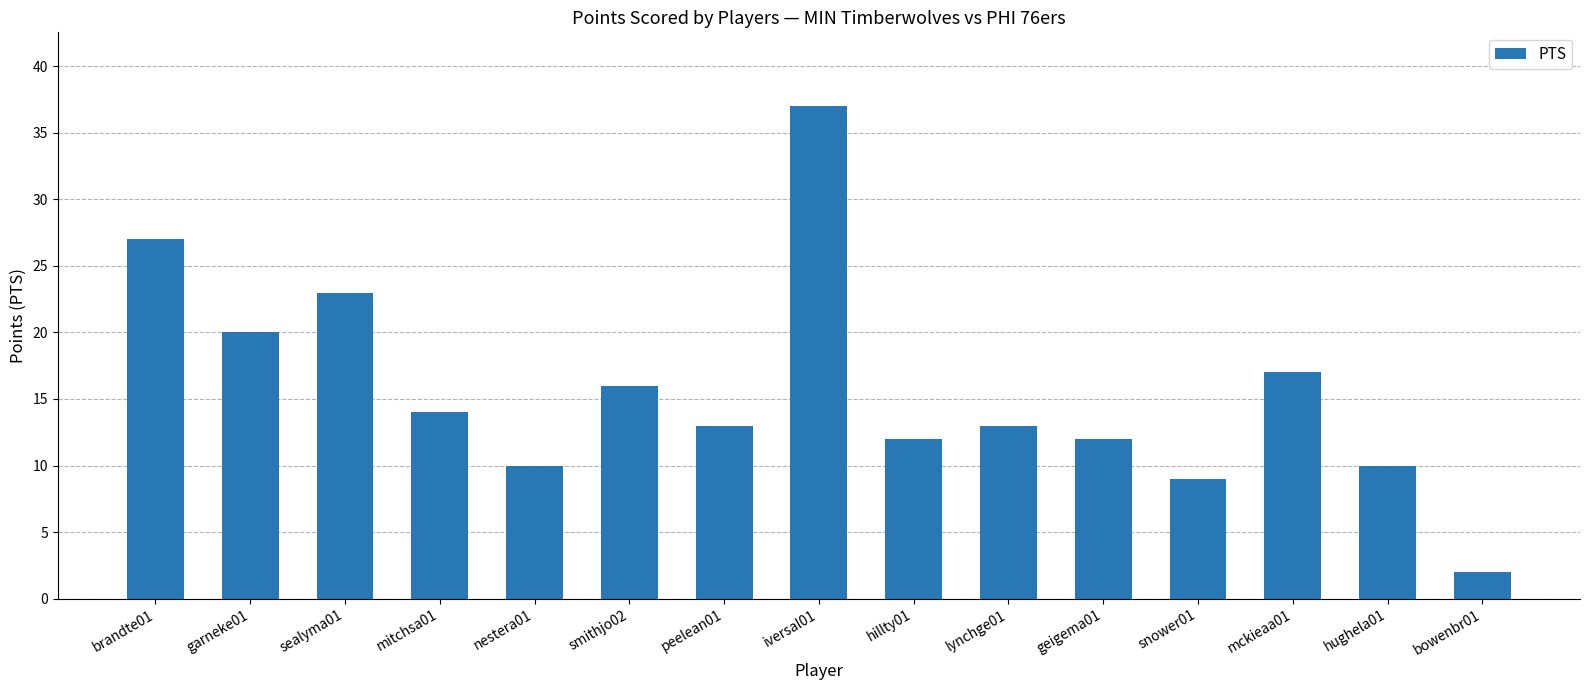

What is the difference between the second highest and minimum values?

25